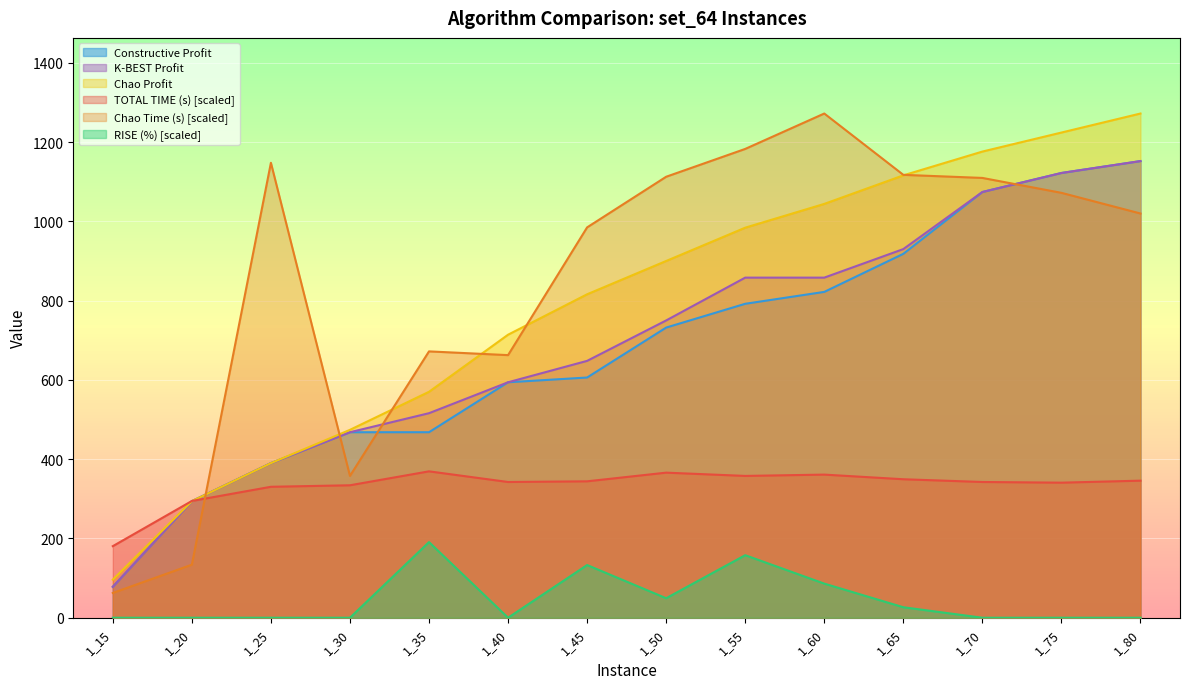

At which label does TOTAL TIME (s) first exceed 344?

1_35